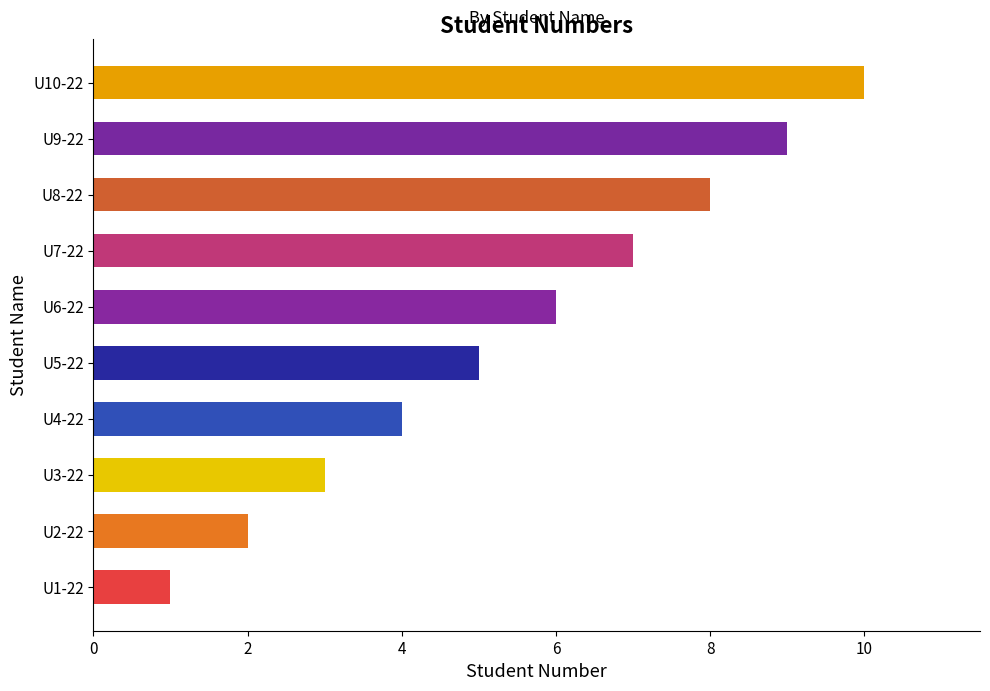

Is it true that the value at U6-22 is 6?

True